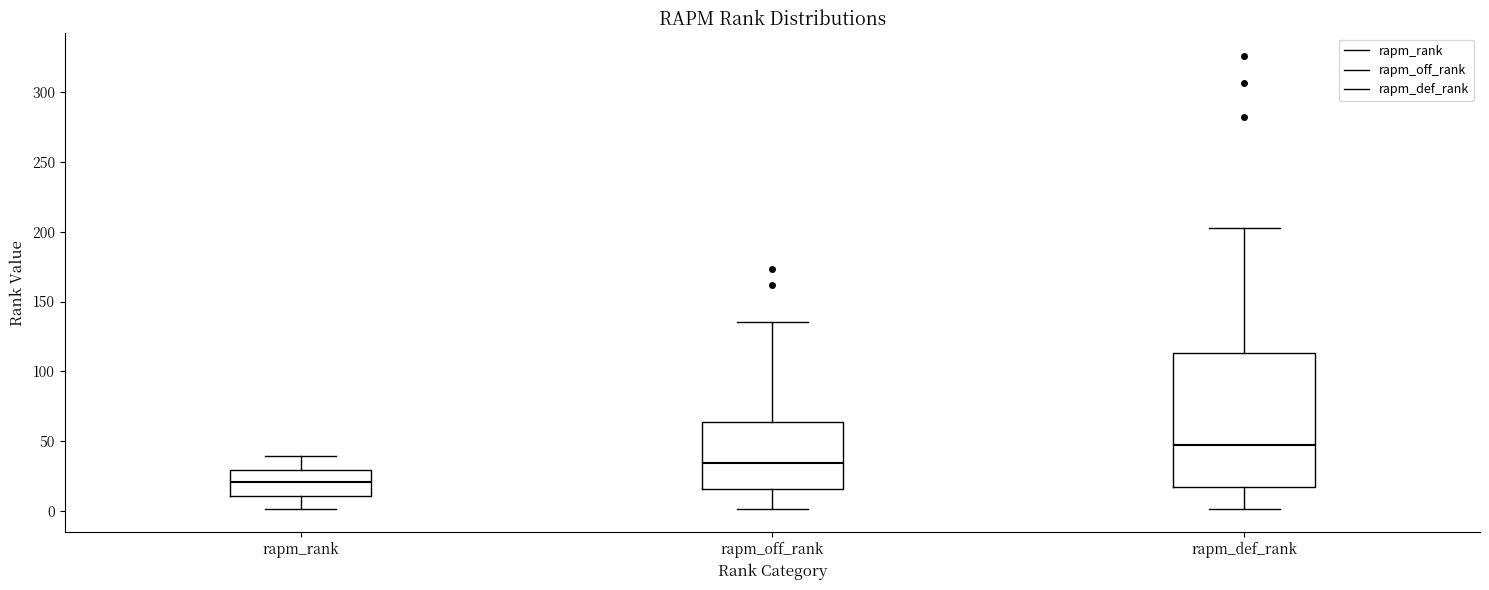

Comparing the boxes themselves (not the whiskers), which one is the tallest?

rapm_def_rank